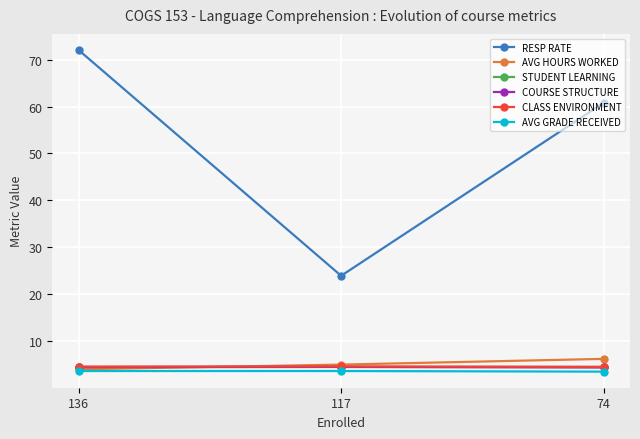

At which label is RESP RATE closest to 47?

74